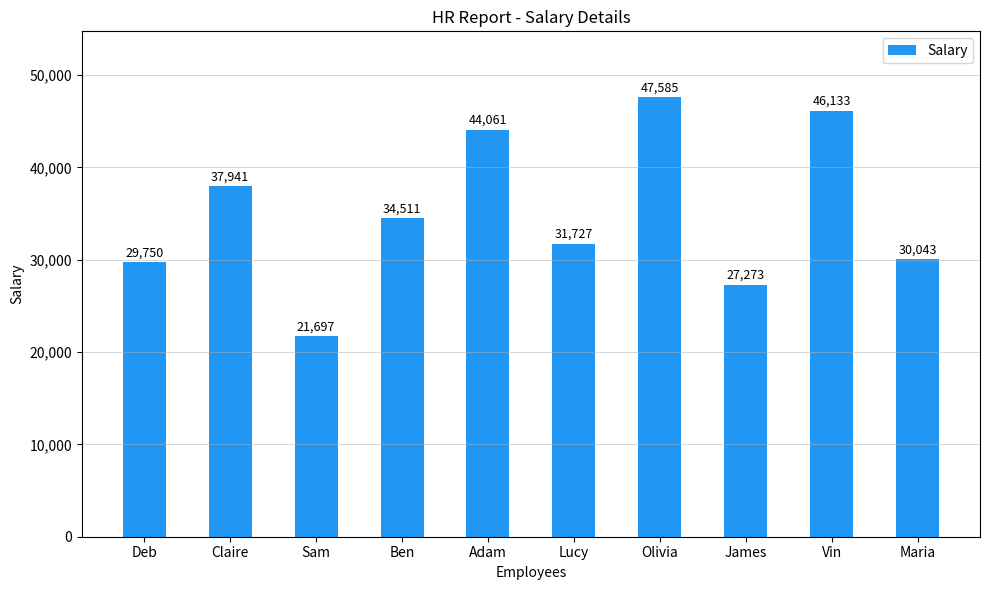

Rank the categories by value from highest to lowest.

Olivia, Vin, Adam, Claire, Ben, Lucy, Maria, Deb, James, Sam